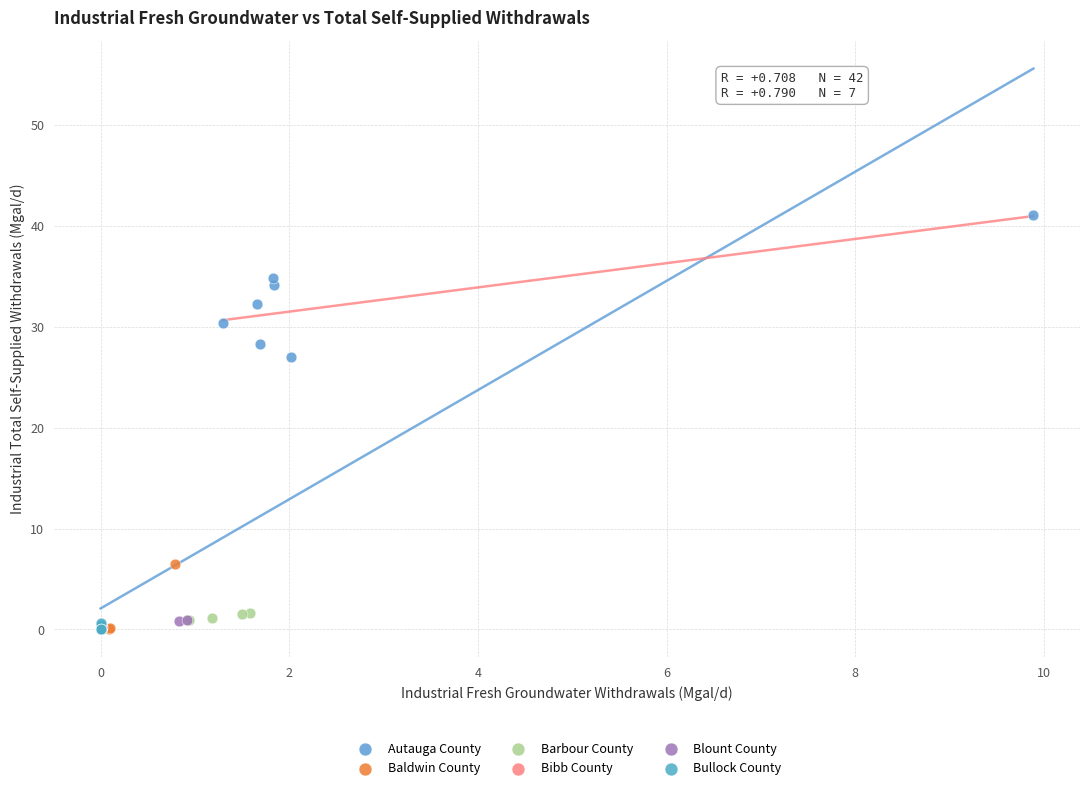

Which series contains the highest Y value?

Autauga County